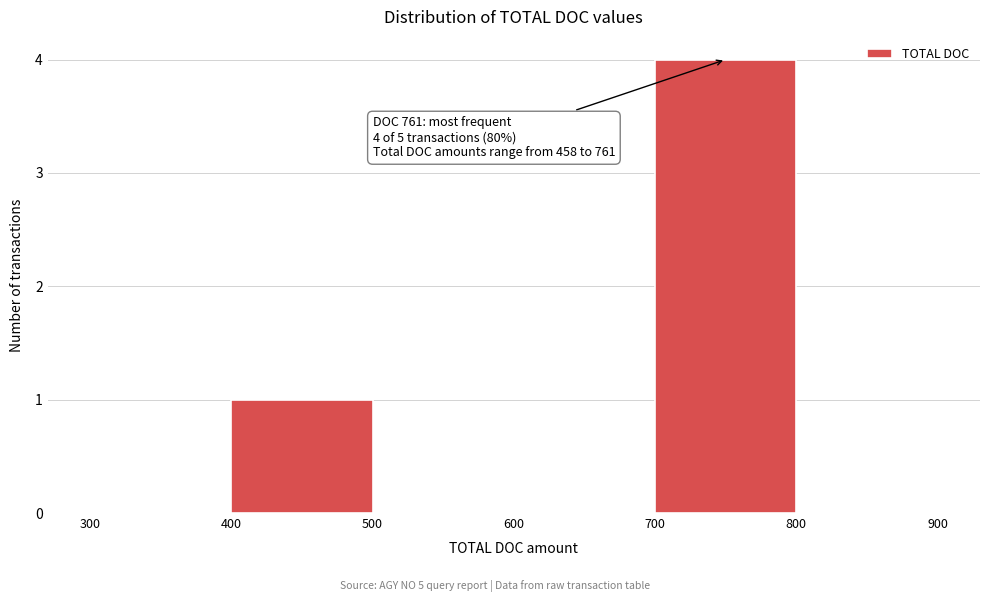

Over which range of the x-axis is the bar tallest?

700 to 800